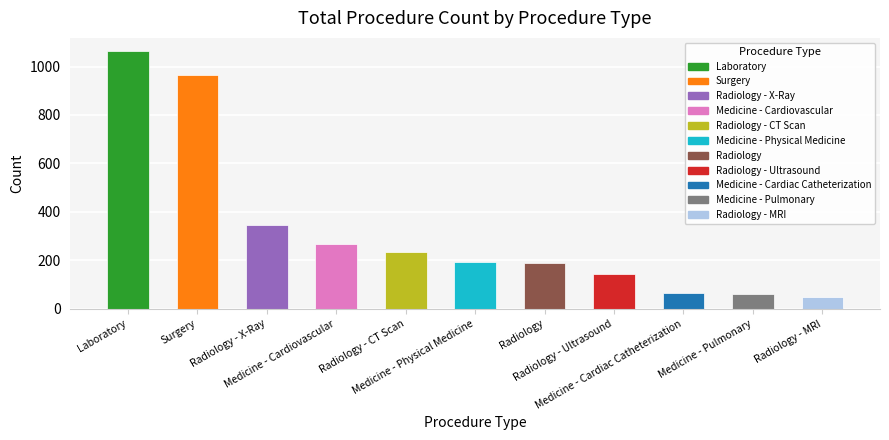

How many bars are there in total?

11